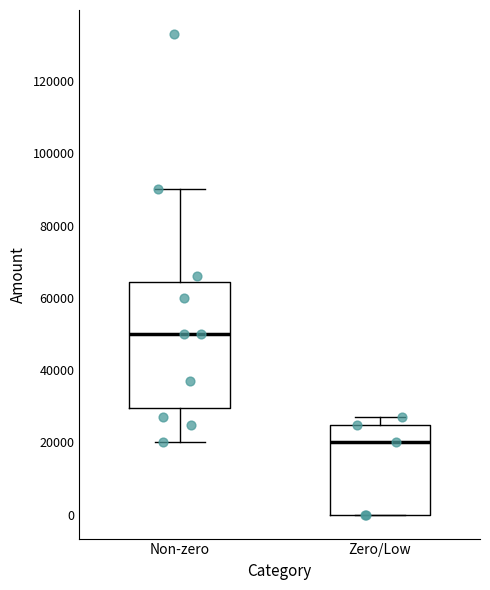

Where does the lower whisker of the box for Non-zero end on the y-axis? The values are not printed on the chart, so give them approximately, as read against the axis.

20000